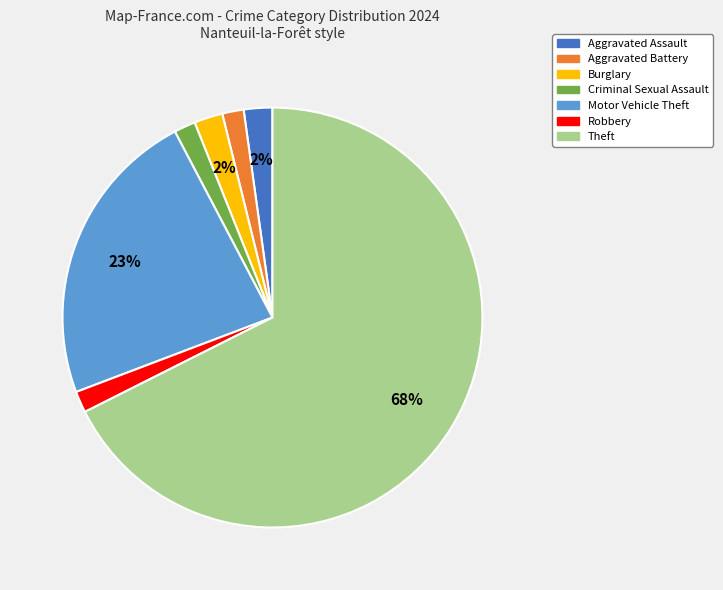

Which slice is the largest?

Theft